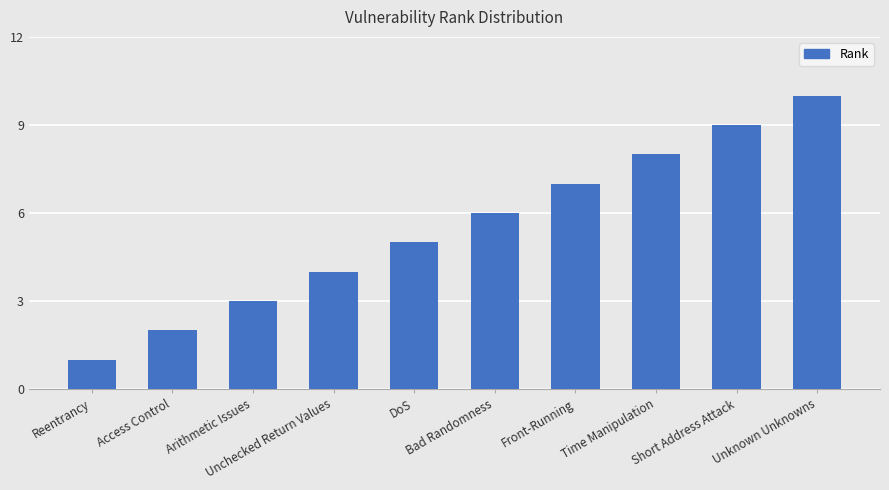

What is the label of the 2nd bar from the left?

Access Control